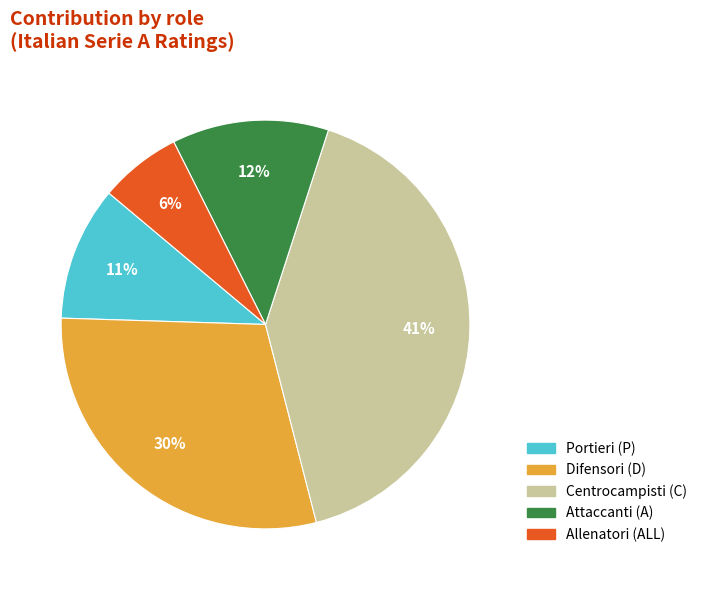

Does any single category account for the majority?

No